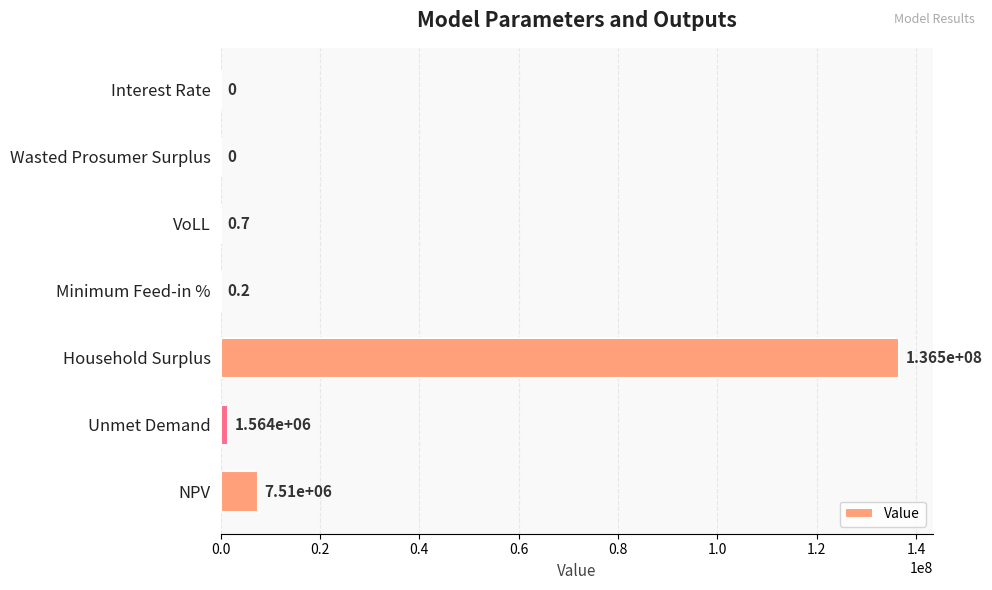

True or false: the data shows 0.0 at Wasted Prosumer Surplus.

True